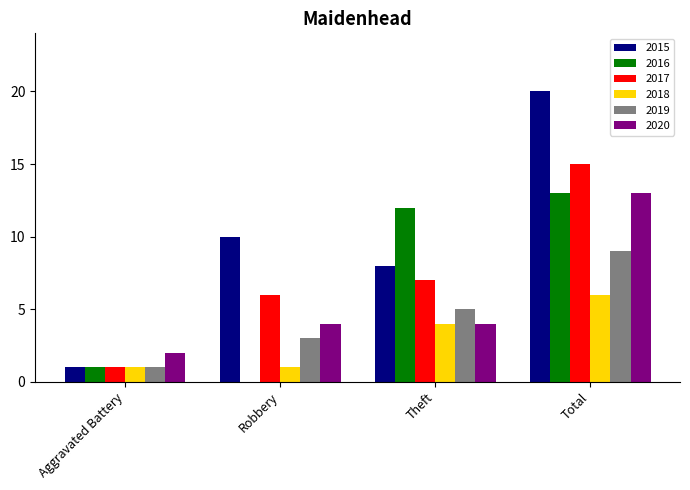

What is the maximum value shown in the chart?

20